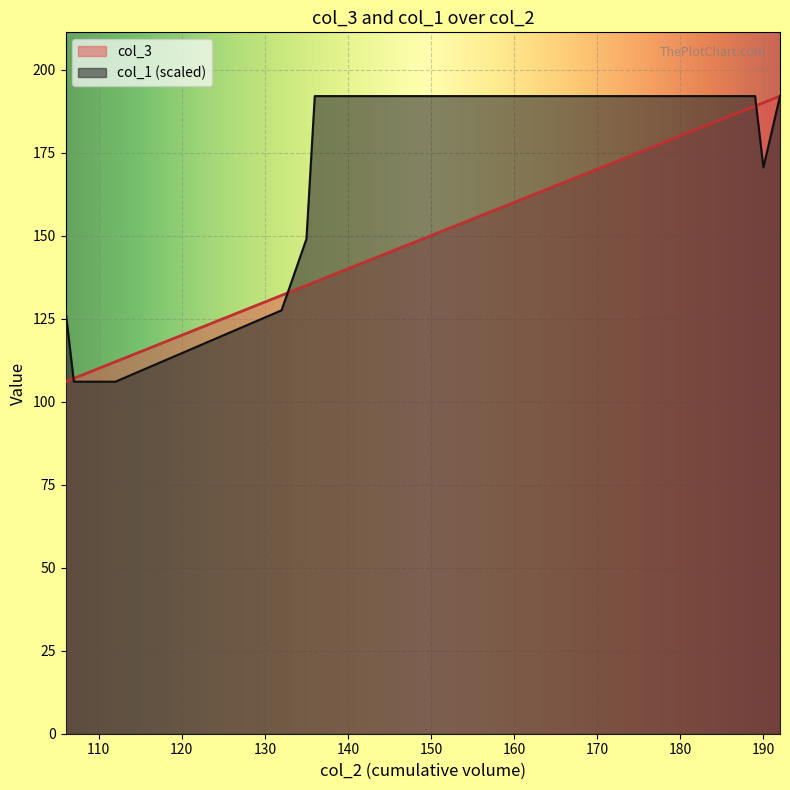

The col_3 series shows 194.4 at 132. True or false?

False